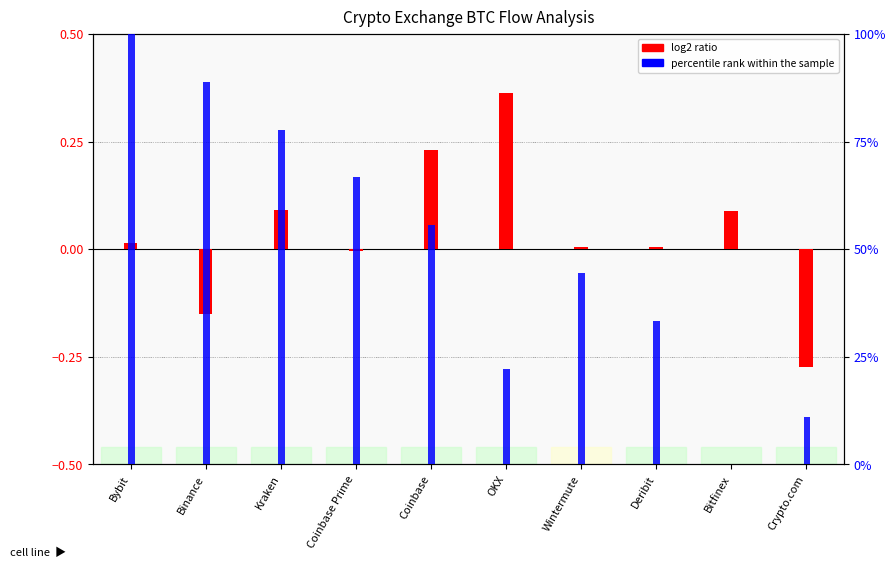

What position from the right is Deribit?

3